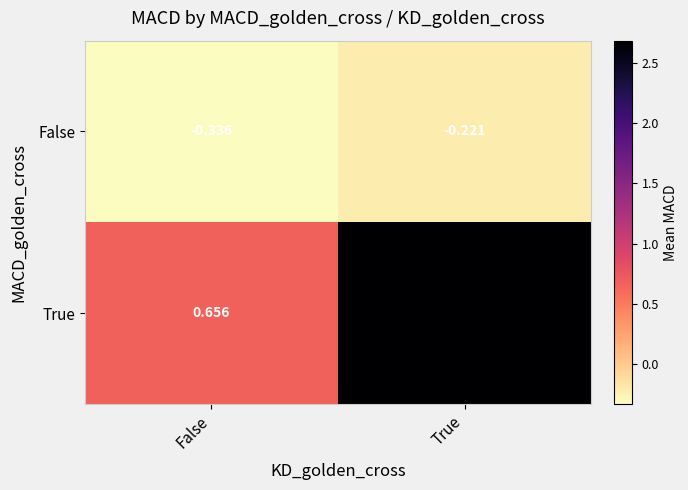

Which series has the largest total across all categories?

True